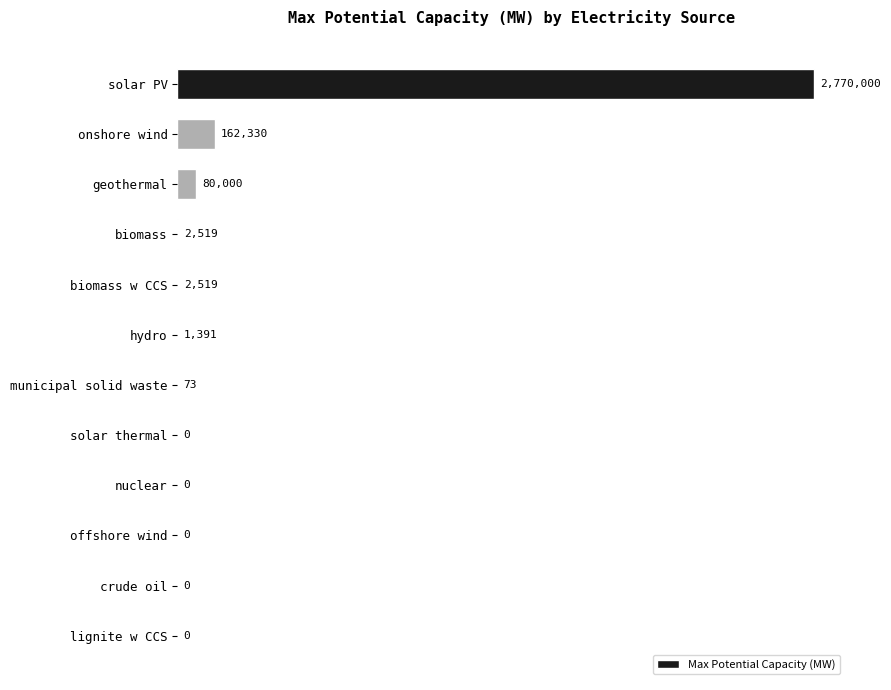

What is the change in value from geothermal to solar thermal?

-80000.0